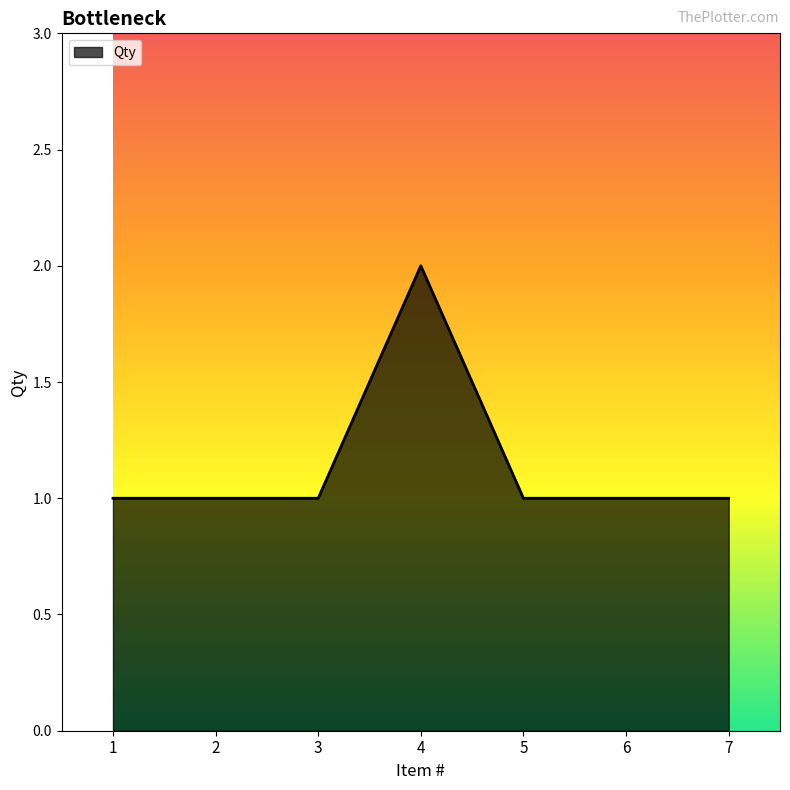

Reading left to right, transcribe all the data shown in this chart.

1=1	2=1	3=1	4=2	5=1	6=1	7=1